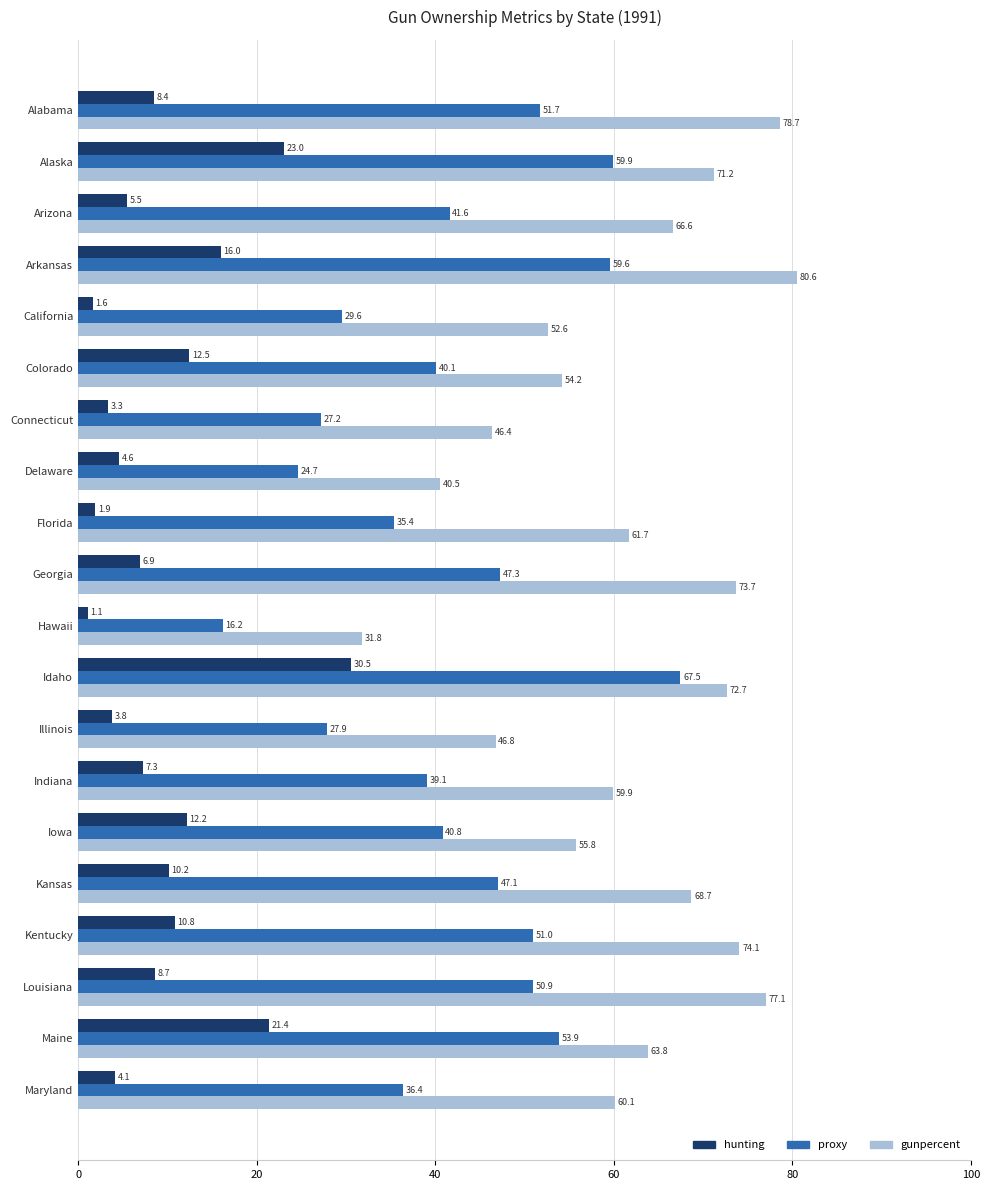

At how many categories does at least one series exceed 80?

1